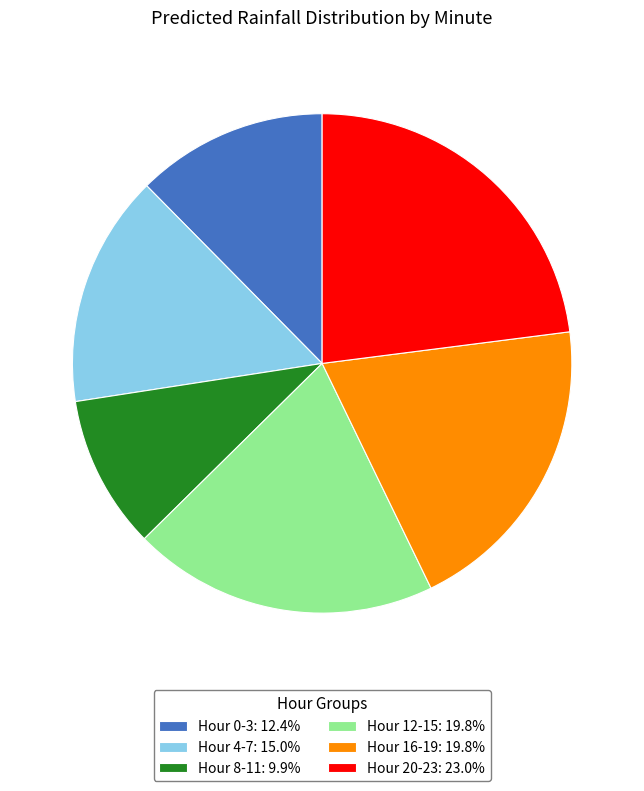

Approximately how many times larger is the value at Hour 16-19: 19.8% compared to Hour 20-23: 23.0%?

0.9